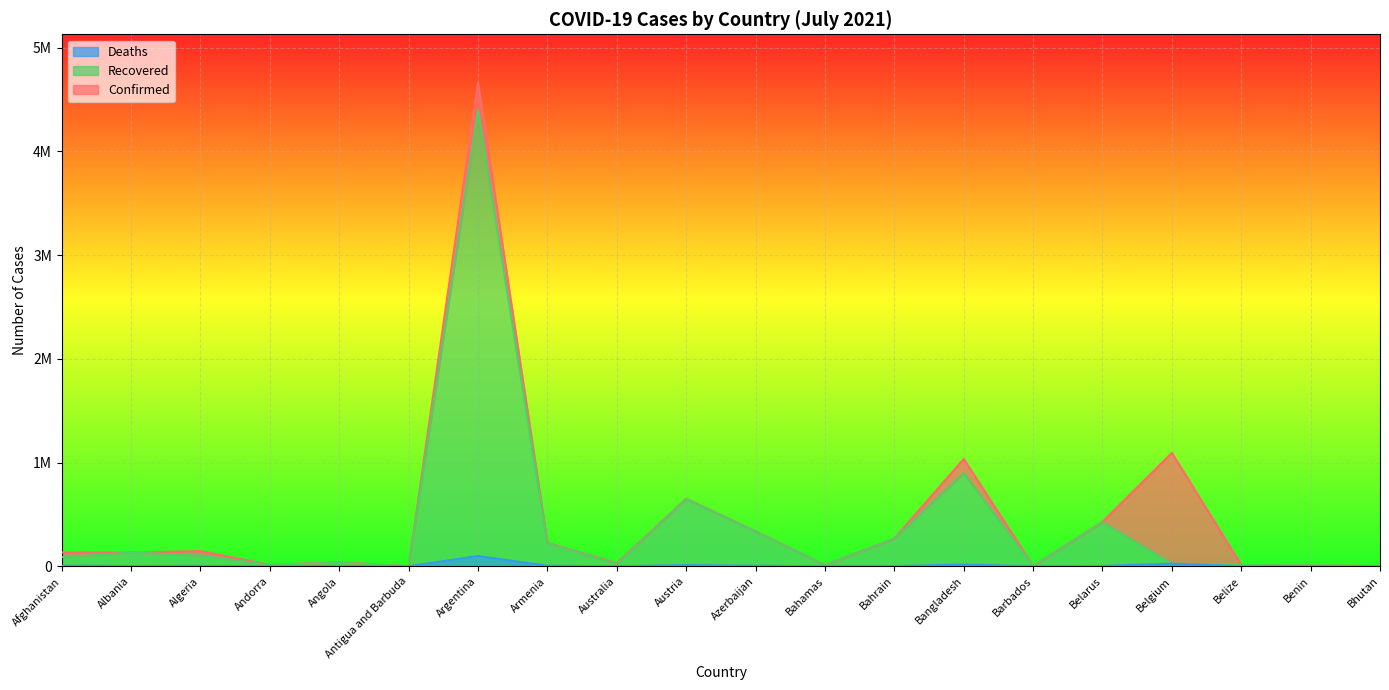

How many lines are shown in the chart?

3